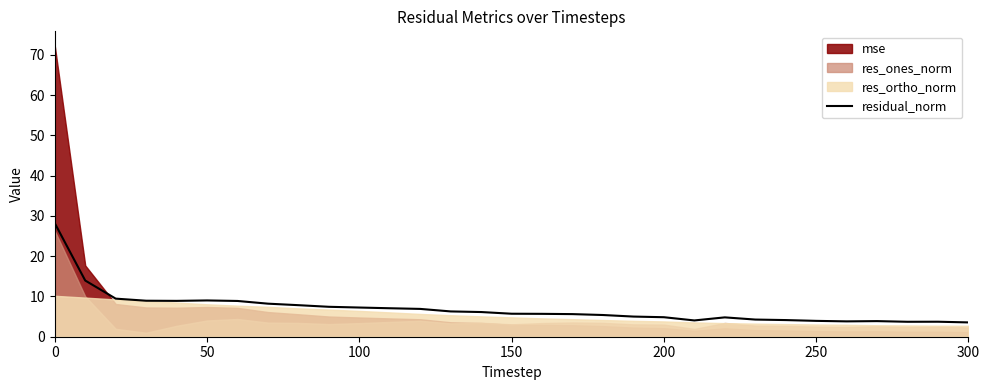

What is the value of the 22nd point from the left?

4.0